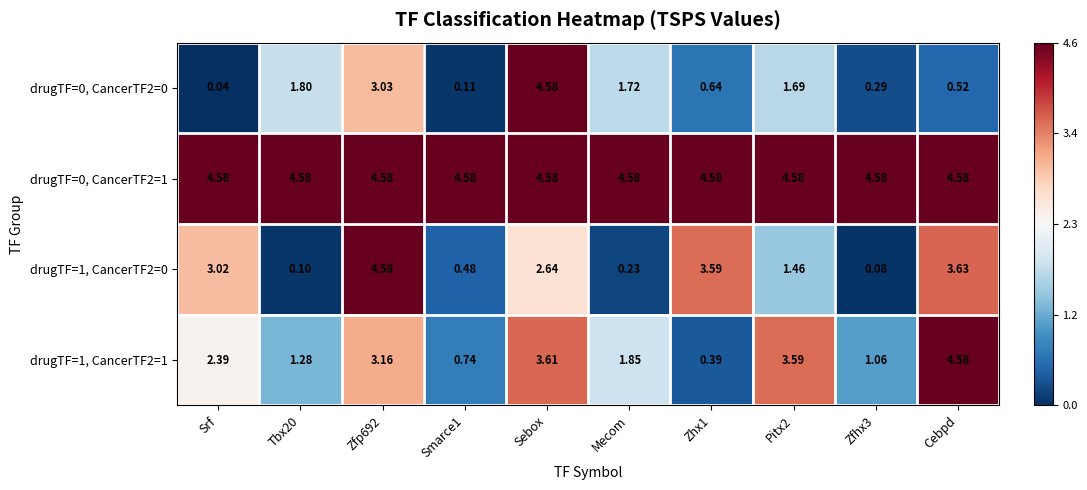

How many series are shown in this chart?

4